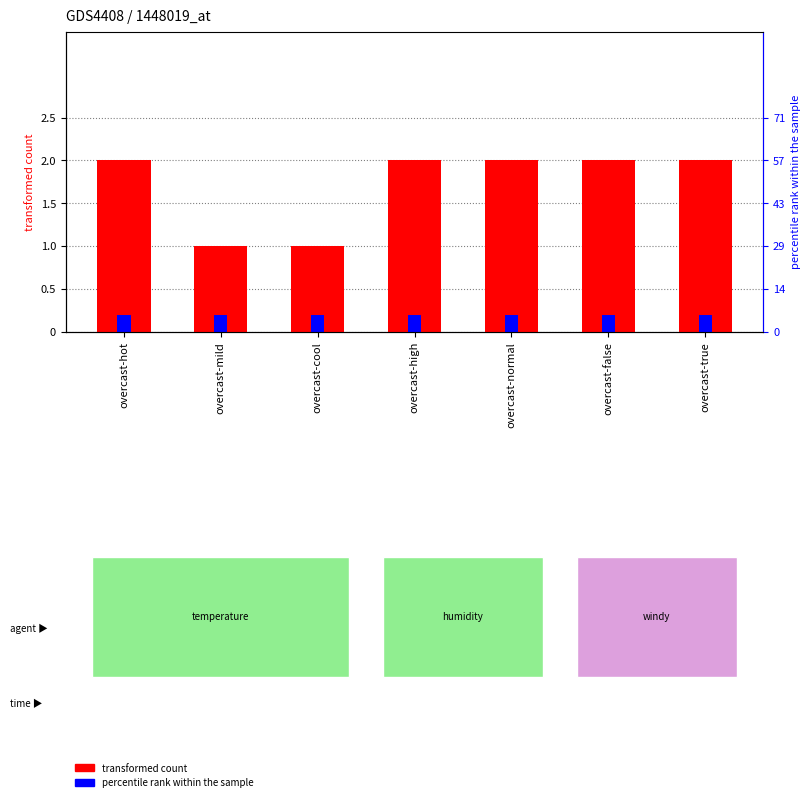

At which category does the chart reach its minimum across all series?

overcast-hot